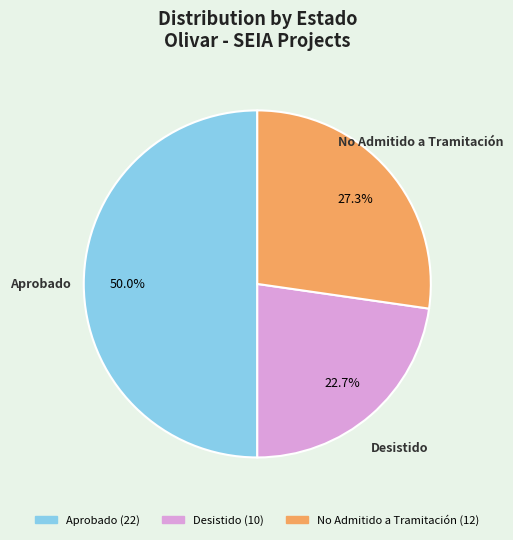

What is the smallest slice in the pie chart?

Desistido